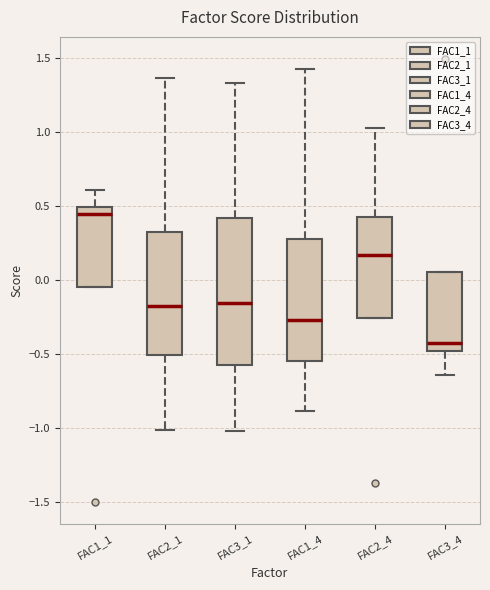

Reading left to right, transcribe this box plot: for each box, give where its median line is, the range the box spans, and where its two whiskers end, as read against the y-axis. The values are not printed on the chart, so give them approximately, as read against the axis.

FAC1_1: median 0.45, box -0.05 to 0.50, whiskers -0.05 to 0.60
FAC2_1: median -0.20, box -0.50 to 0.35, whiskers -1.00 to 1.35
FAC3_1: median -0.15, box -0.60 to 0.40, whiskers -1.00 to 1.35
FAC1_4: median -0.25, box -0.55 to 0.30, whiskers -0.90 to 1.40
FAC2_4: median 0.15, box -0.25 to 0.45, whiskers -0.25 to 1.05
FAC3_4: median -0.45, box -0.50 to 0.05, whiskers -0.65 to 0.05